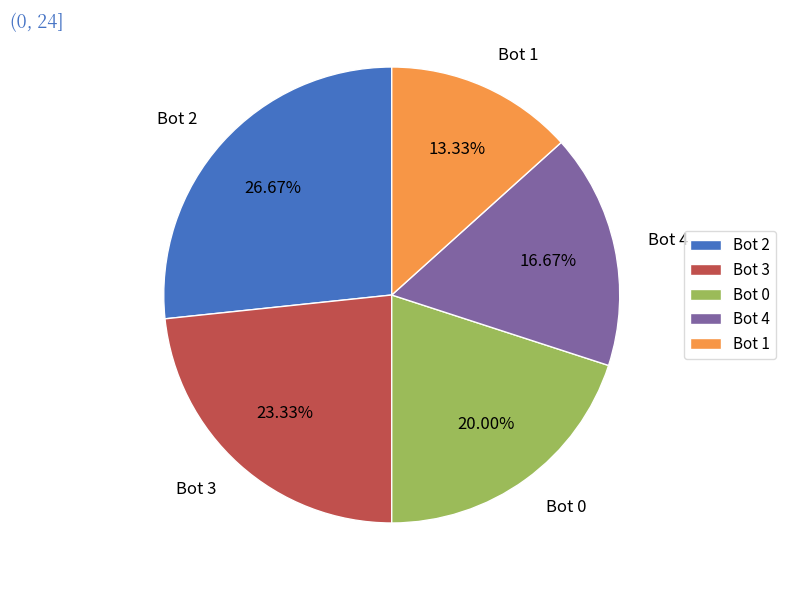

Combined, do Bot 1 and Bot 4 account for over 50%?

No